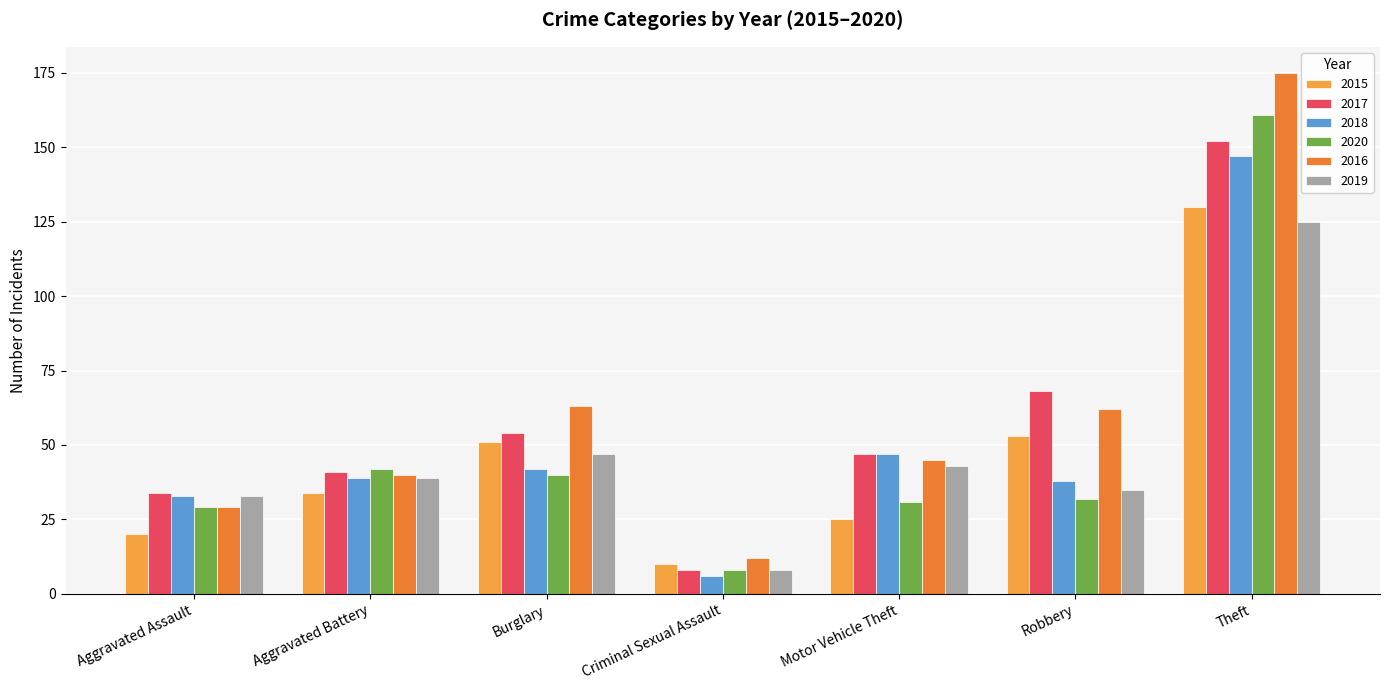

At Burglary, list the series in order from smallest to largest.

2020, 2018, 2019, 2015, 2017, 2016